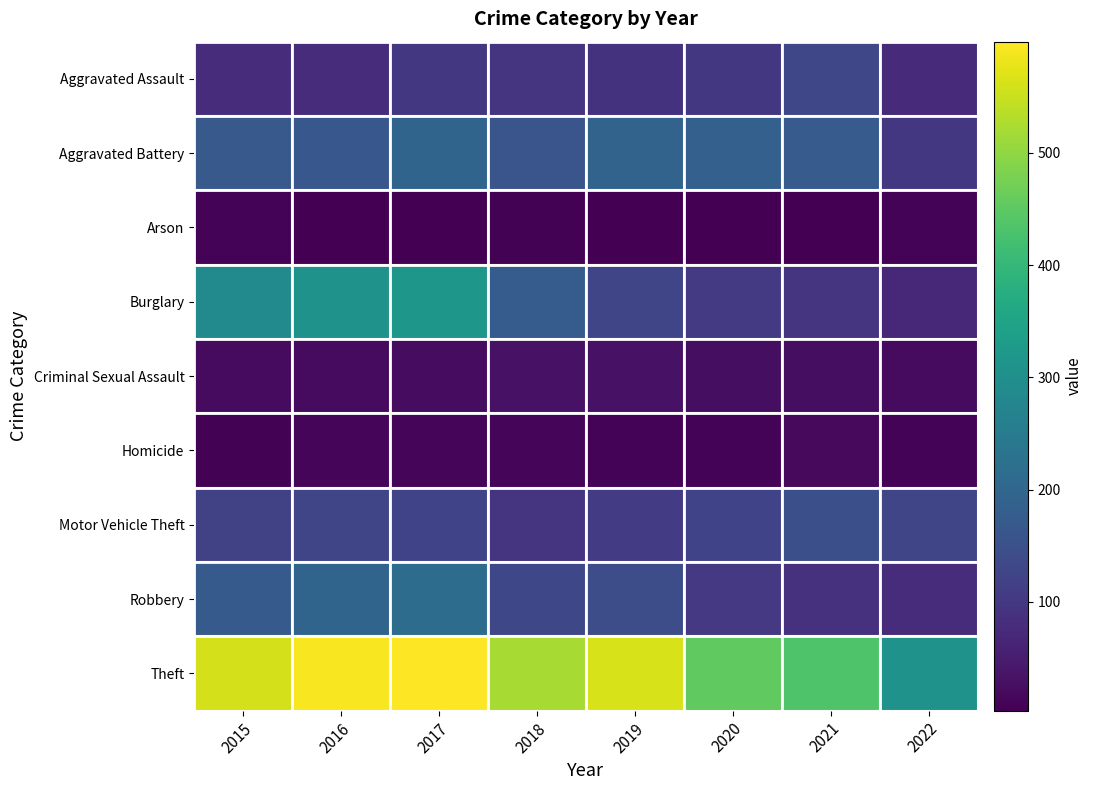

Between 2015 and 2021, which series saw the biggest shift?

Burglary